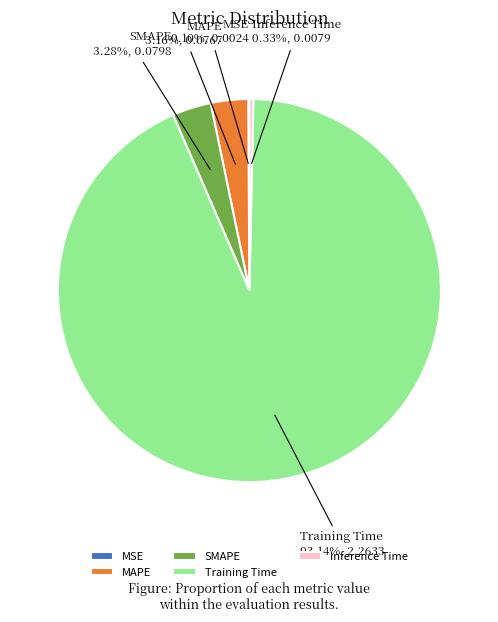

What is the largest slice in the pie chart?

Training Time